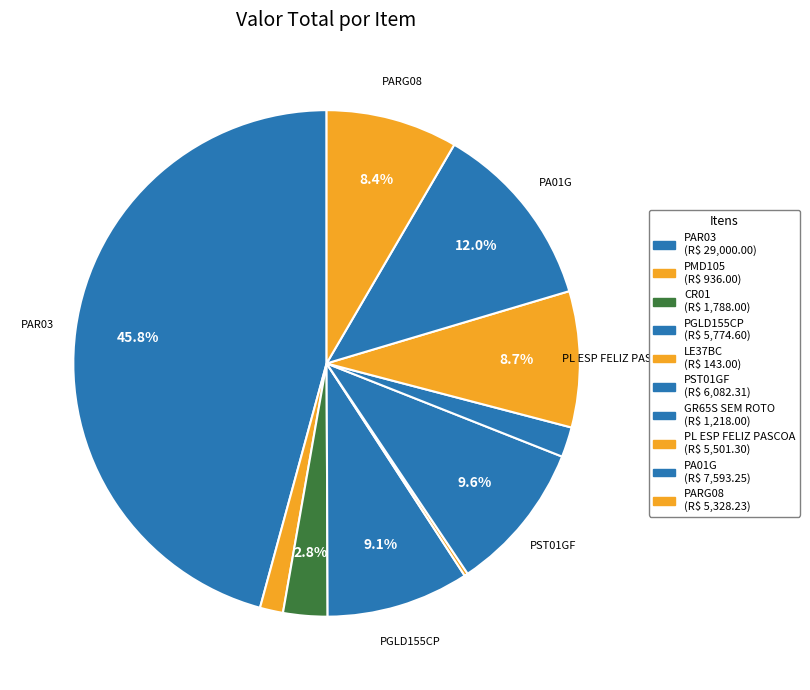

What percentage is NOT represented by PST01GF?

90.4%